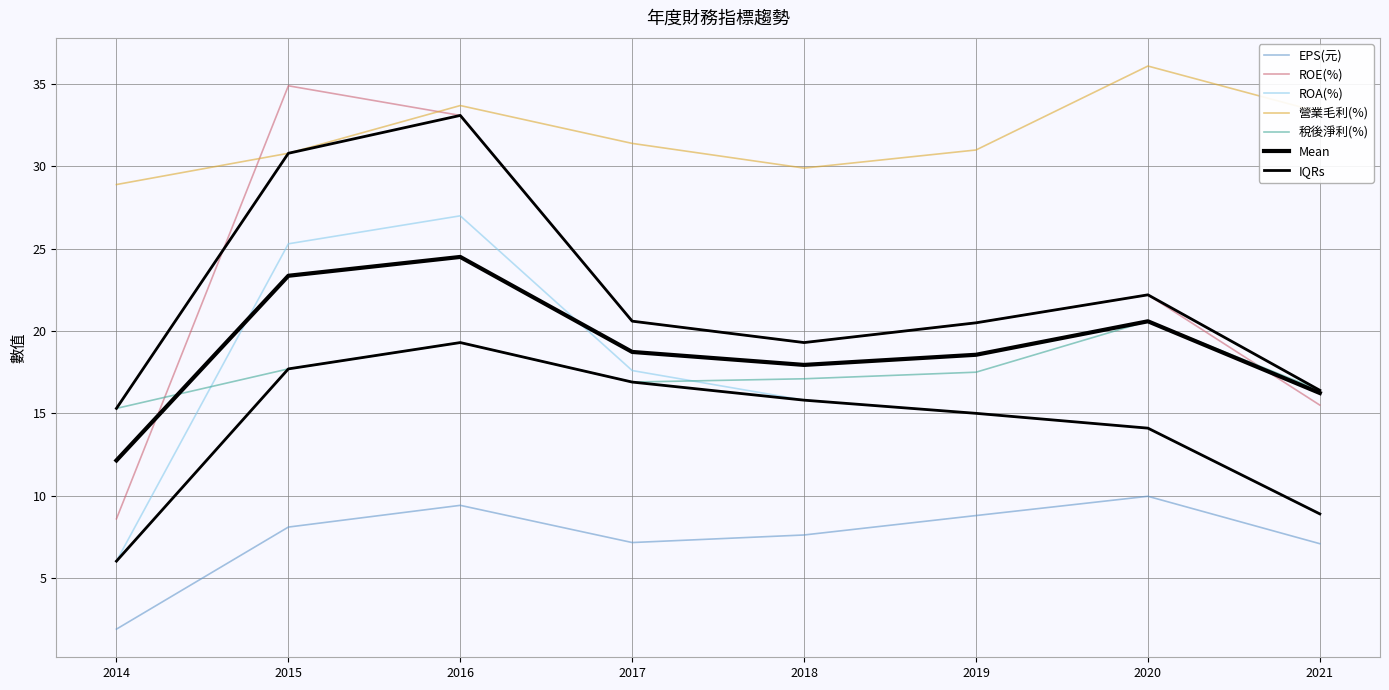

Which series has the largest range (max minus min)?

ROE(%)